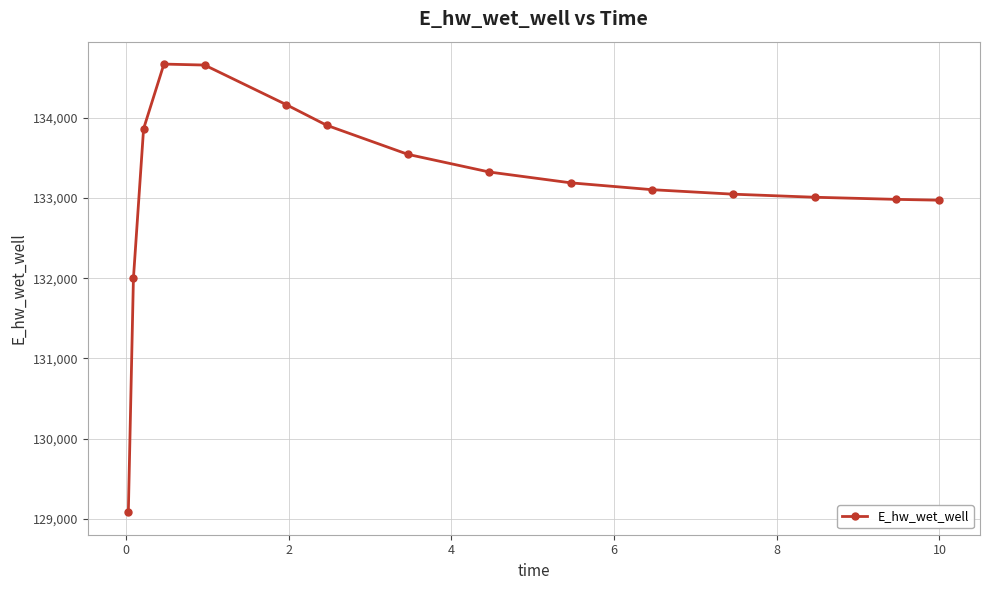

What is the greatest value displayed?

134666.2